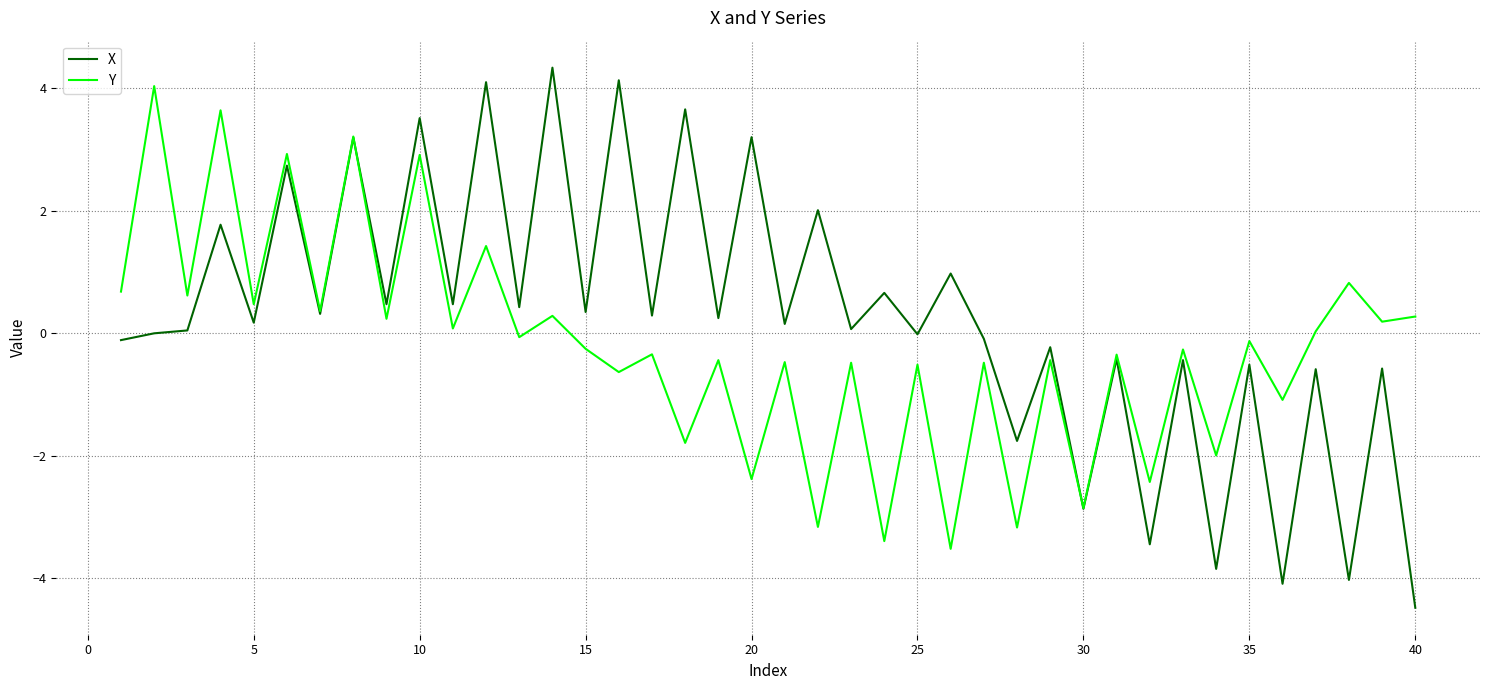

Which series has the largest range (max minus min)?

X